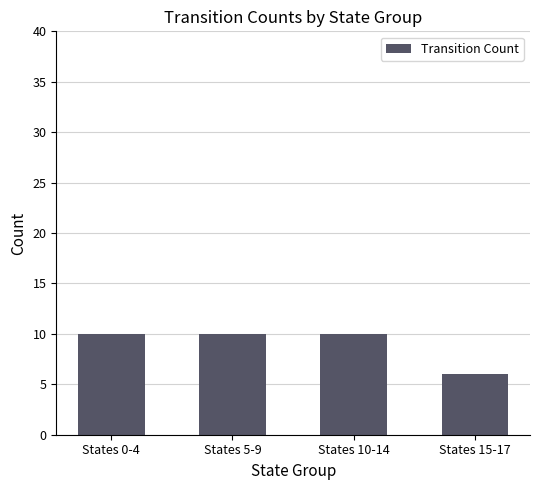

How many values are between 10 and 11?

3